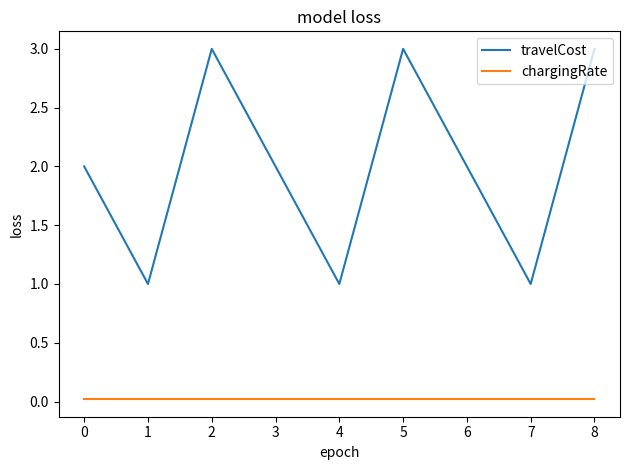

Is the value of chargingRate at 8 greater than the value of travelCost at 5?

No